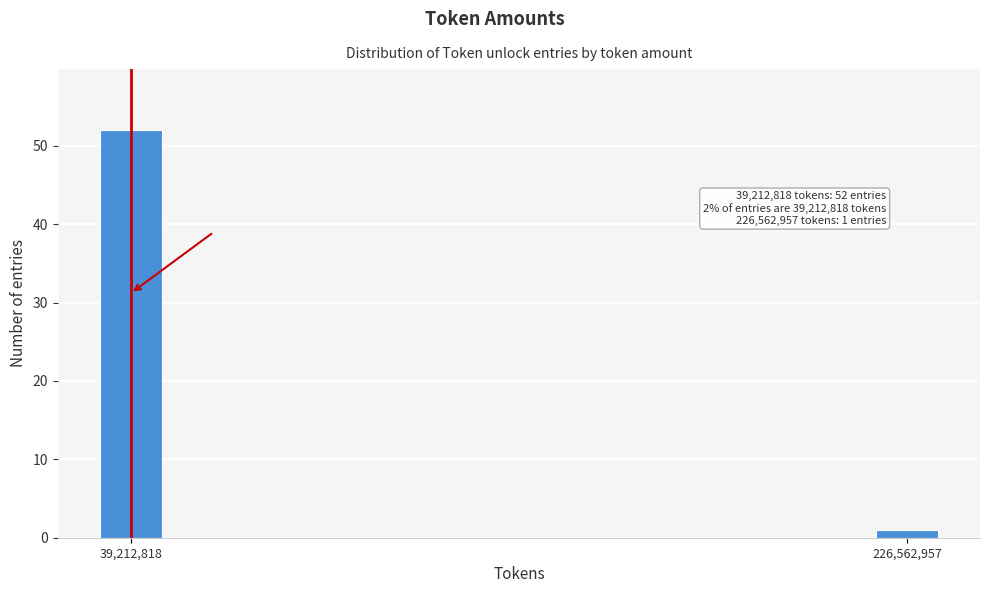

Reading right to left, list all the values displayed in this chart.

226,562,957=1	39,212,818=52